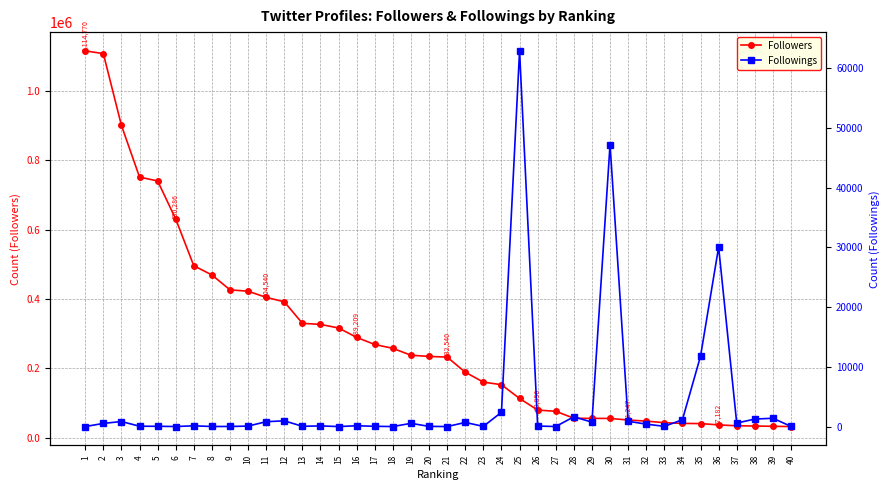

What is the value of the Followings point at the 5th from the left?

45